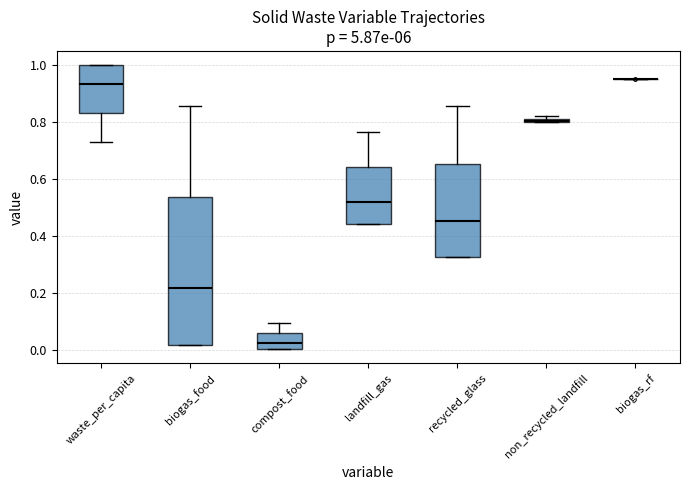

Comparing the boxes themselves (not the whiskers), which one is the tallest?

biogas_food